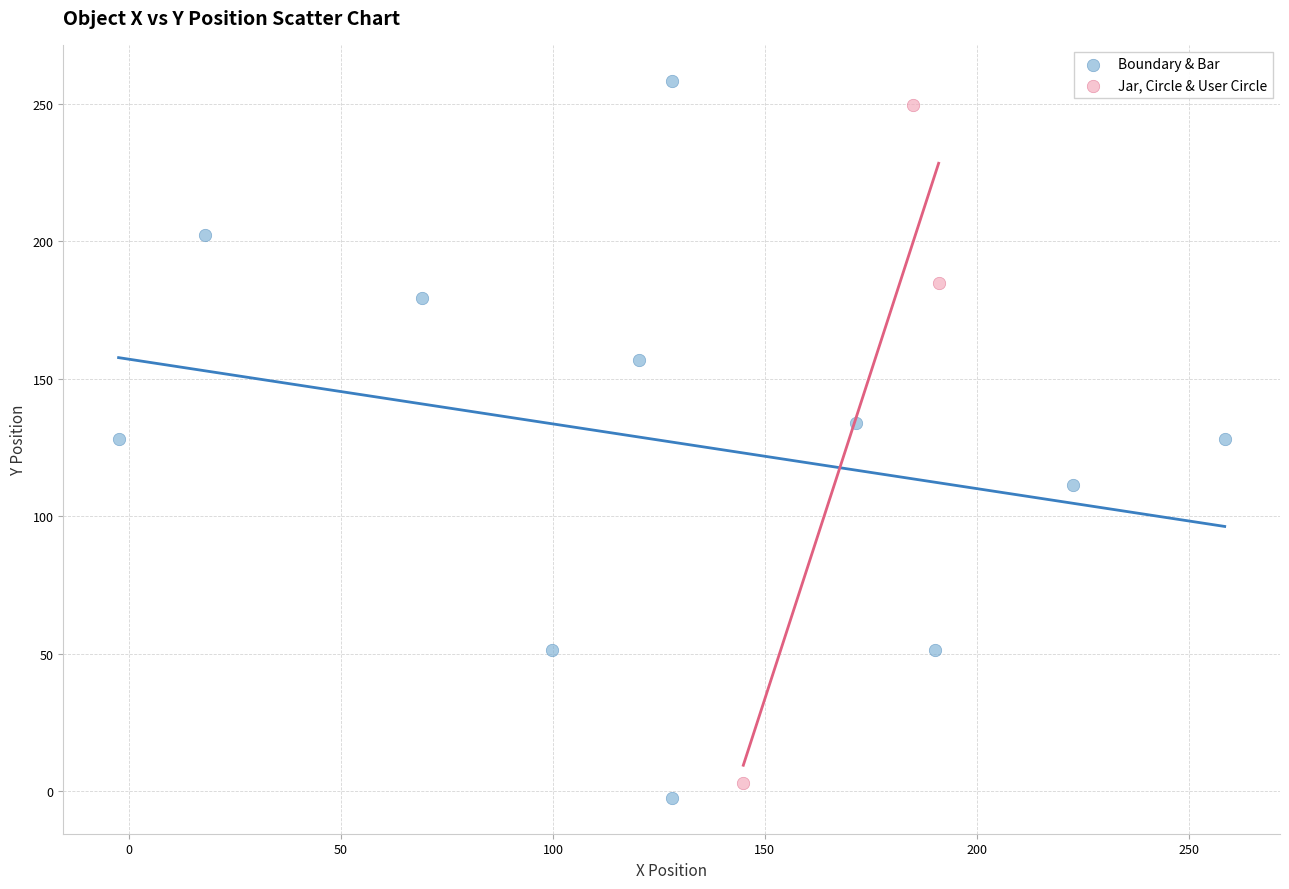

Which series contains the highest Y value?

Boundary & Bar